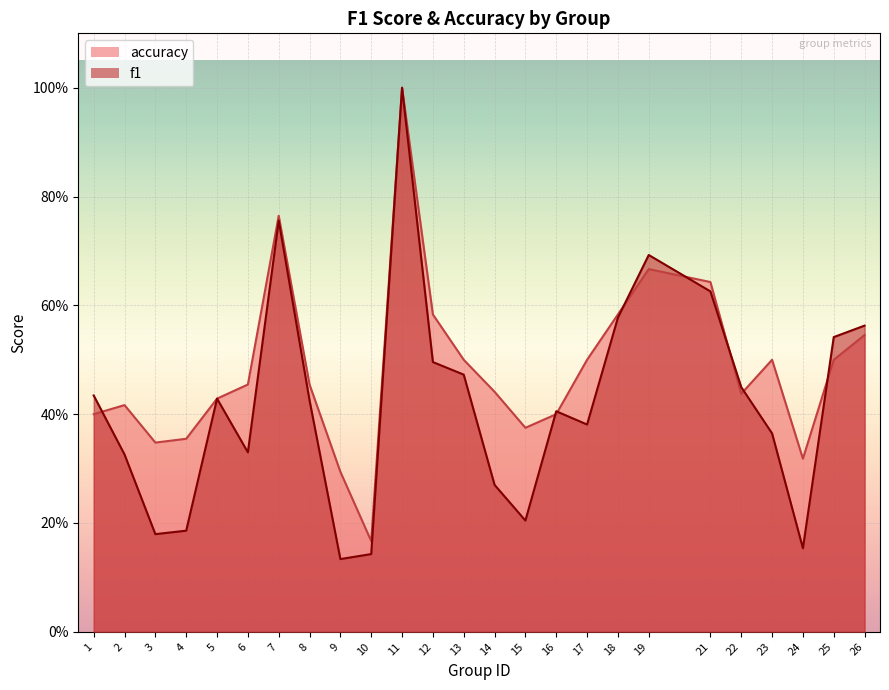

Is it true that accuracy equals 0.7 at 19?

True